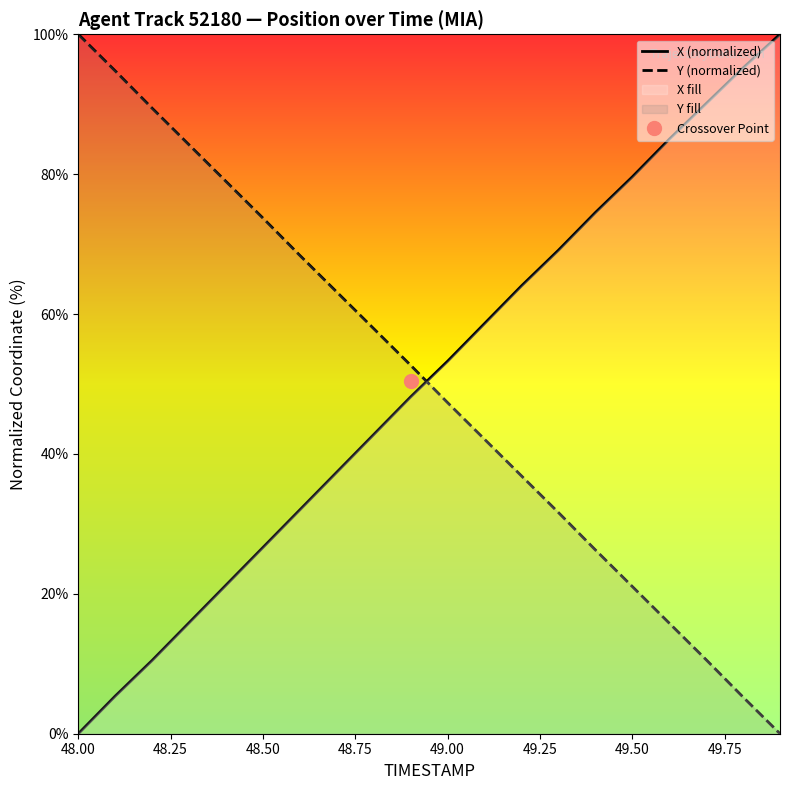

At which label does X (normalized) first exceed 53?

49.00